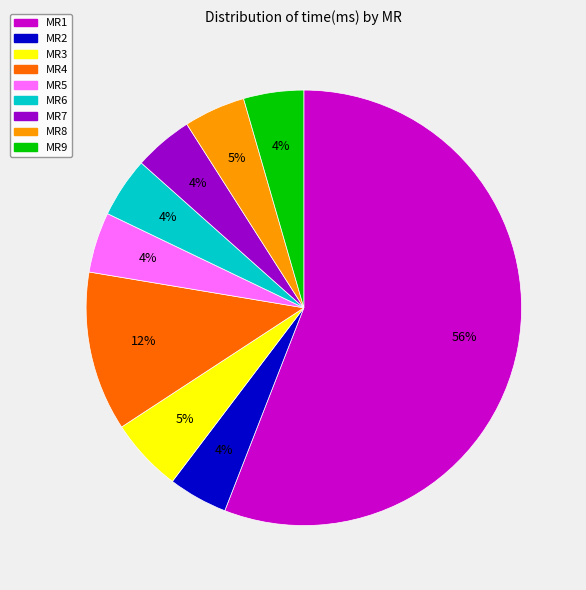

True or false: MR3 accounts for 5% of the total.

True